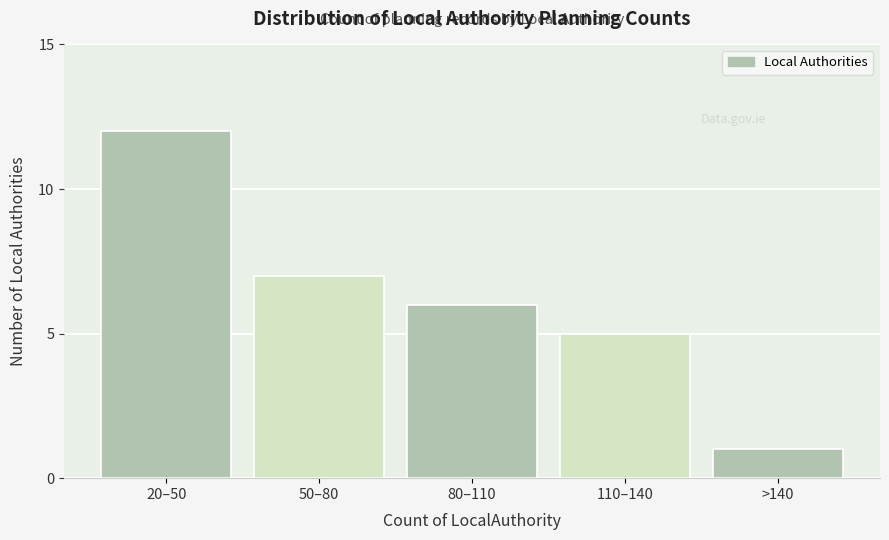

Reading left to right, transcribe all the data shown in this chart.

12	7	6	5	1